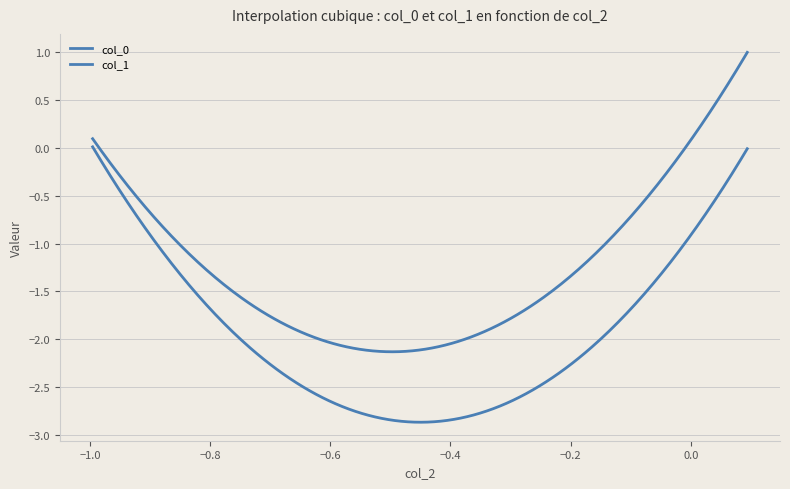

How many categories are shown in the chart?

300